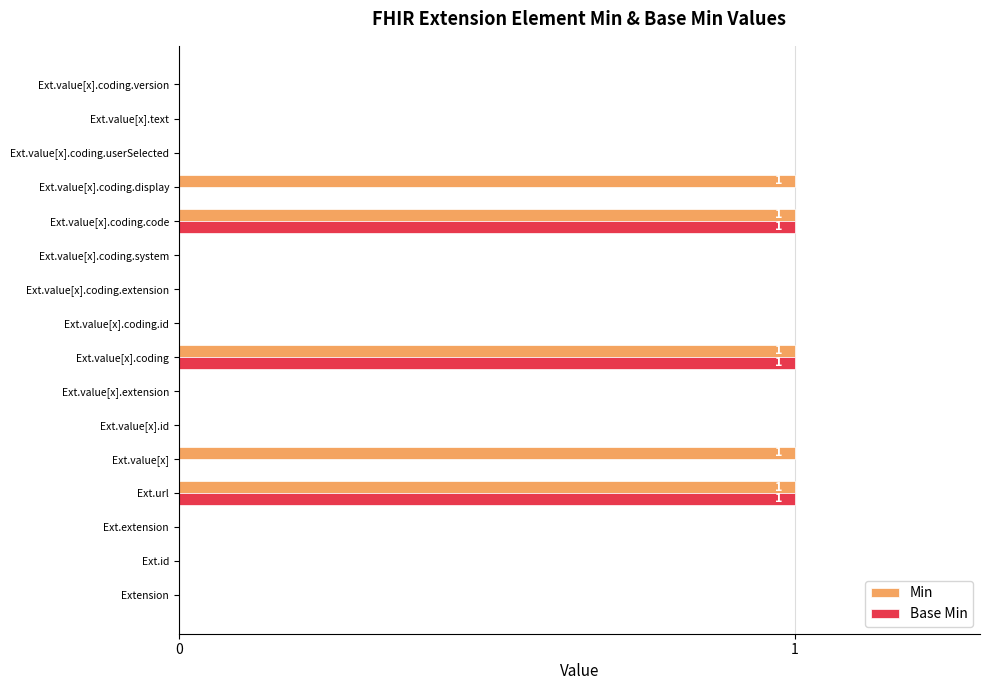

True or false: Min has a value of 0 at Ext.extension.

True